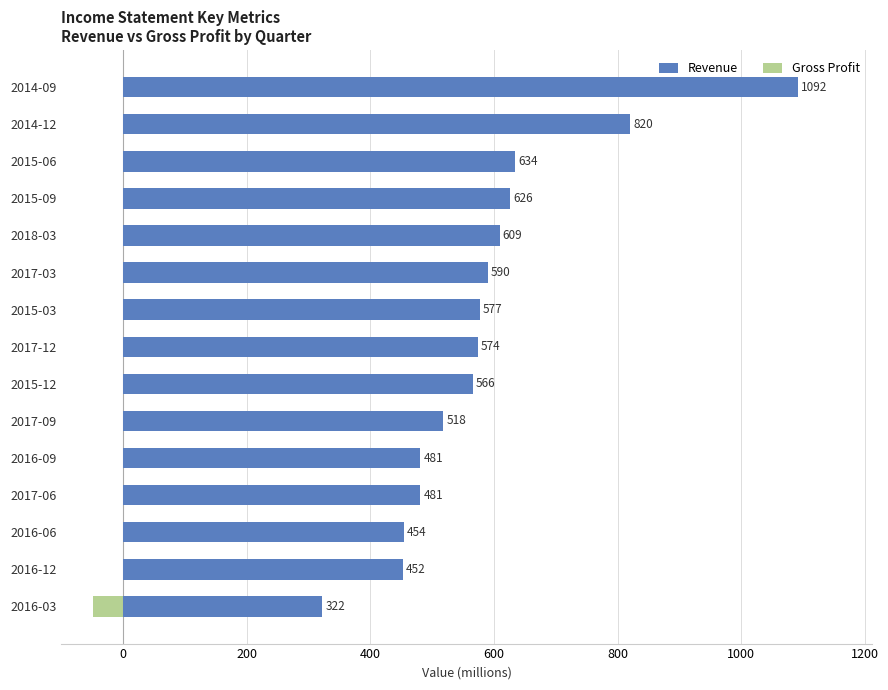

How many bars are there in each group?

2